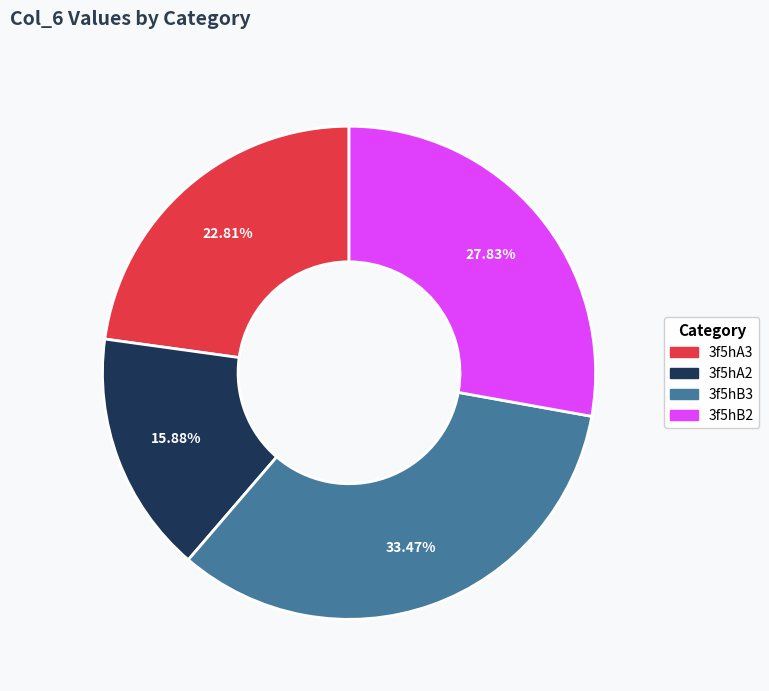

Does any single category account for the majority?

No